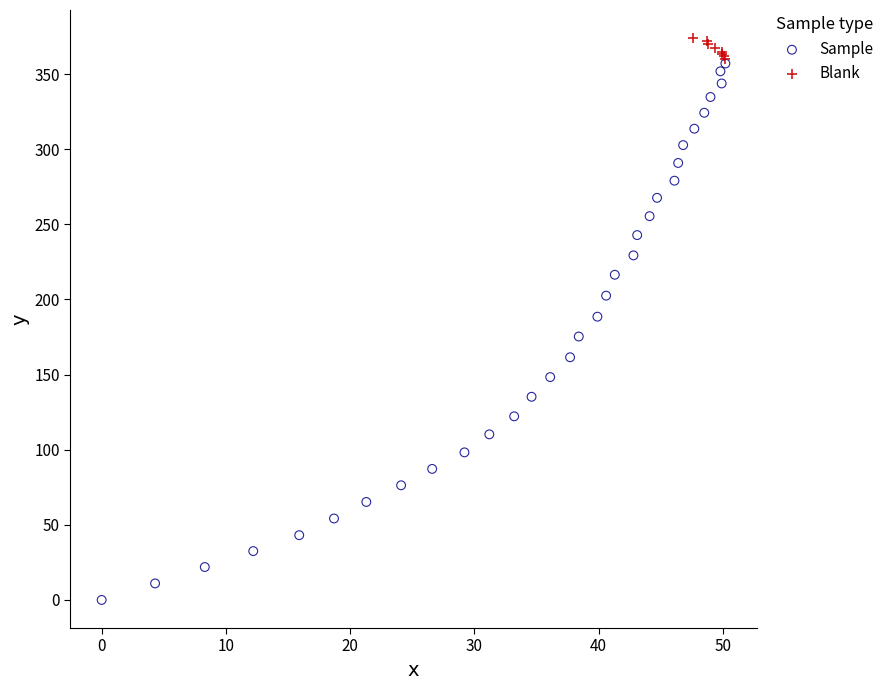

What are all the series names shown in the legend?

Sample, Blank